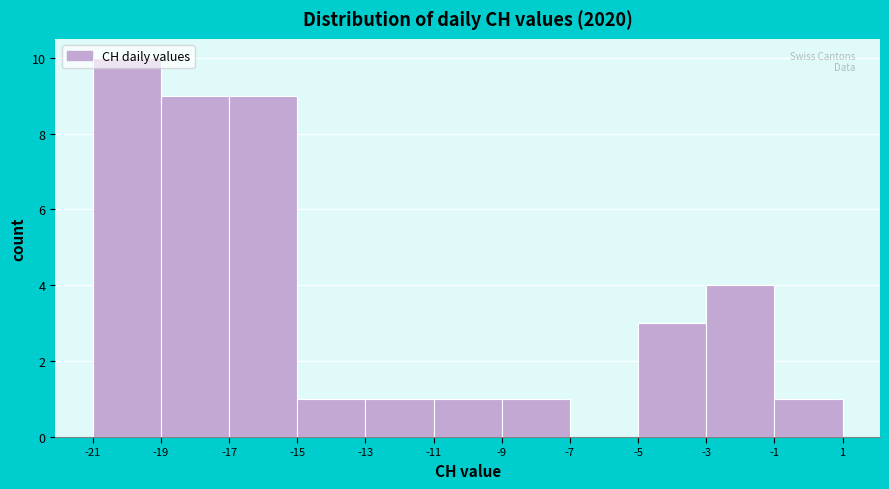

Reading left to right, list every bar in this chart as the range it spans on the x-axis followed by its height. The values are not printed on the chart, so give them approximately, as read against the axis.

-21 to -19: 10
-19 to -17: 9
-17 to -15: 9
-15 to -13: 1
-13 to -11: 1
-11 to -9: 1
-9 to -7: 1
-7 to -5: 0
-5 to -3: 3
-3 to -1: 4
-1 to 1: 1